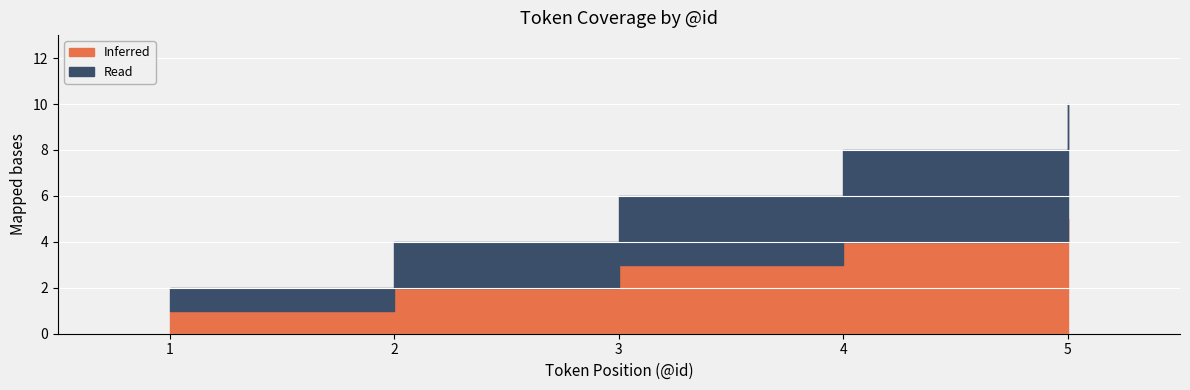

Read the Inferred value at 5.

5